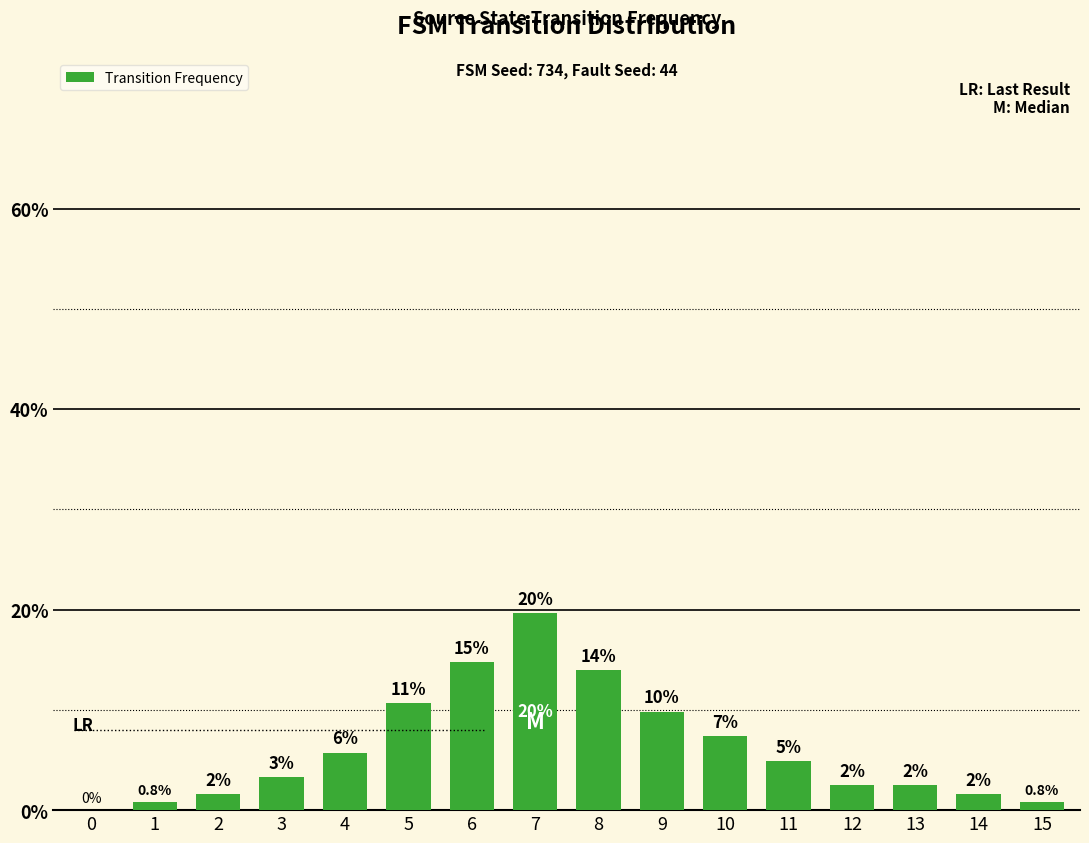

What is the greatest value displayed?

19.7